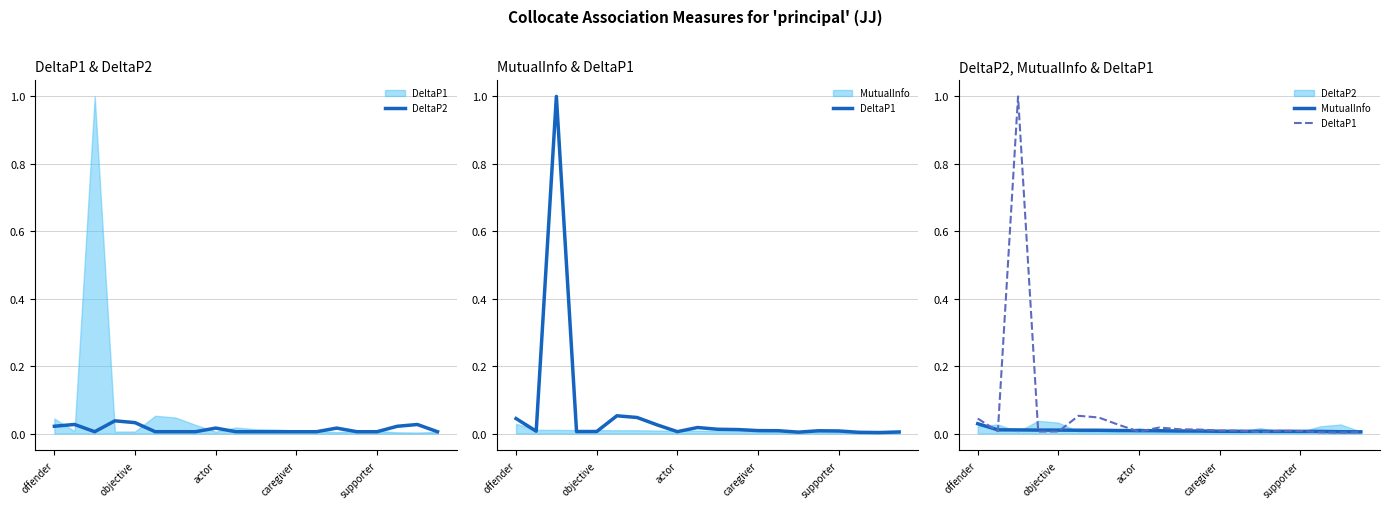

True or false: MutualInfo and DeltaP2 intersect in this chart.

True